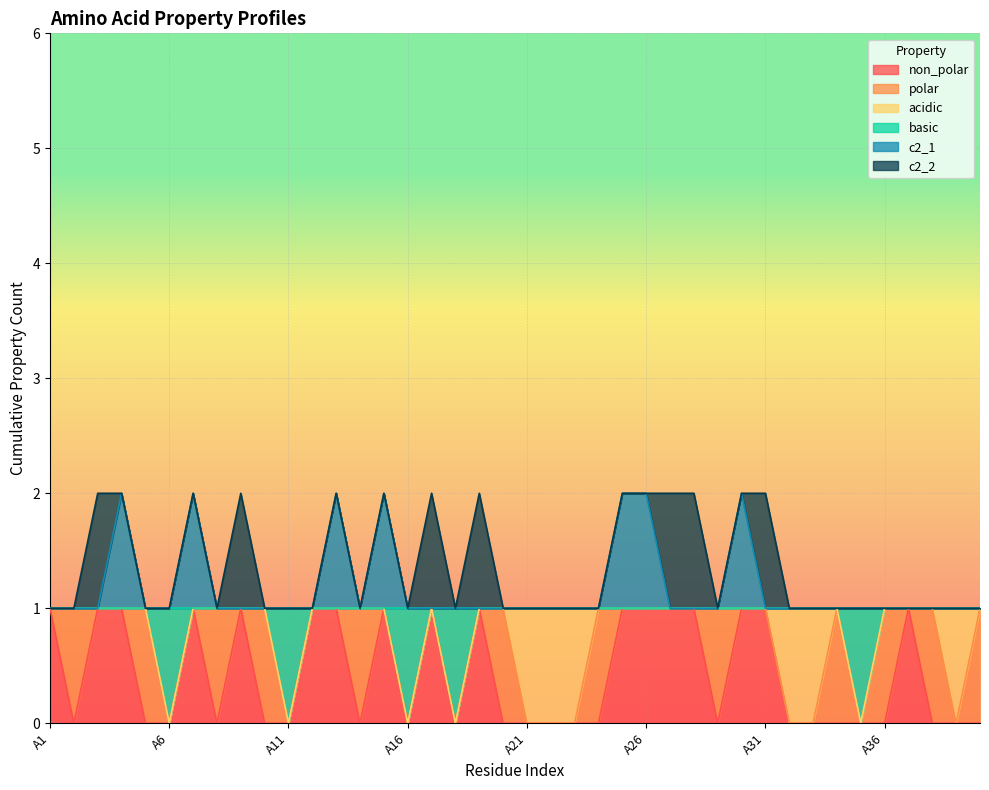

At which category is the sum across all series the highest?

A4